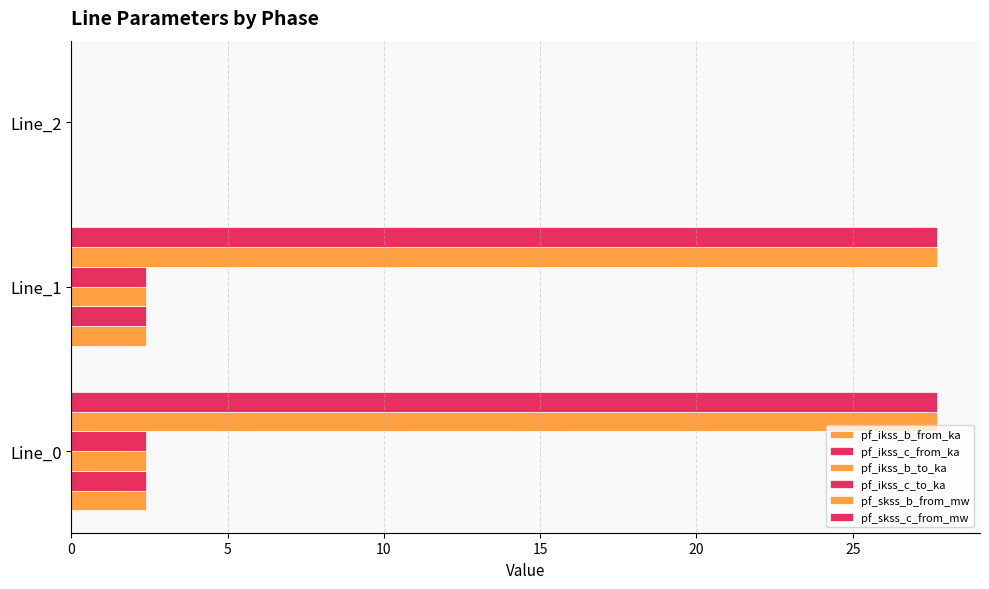

What is the value of the pf_ikss_c_to_ka bar at the 1st from the left?

2.4